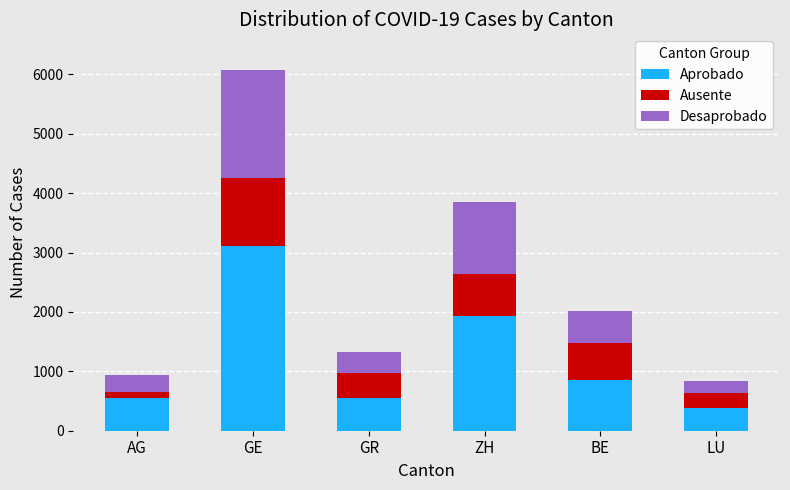

Are the bars horizontal?

No